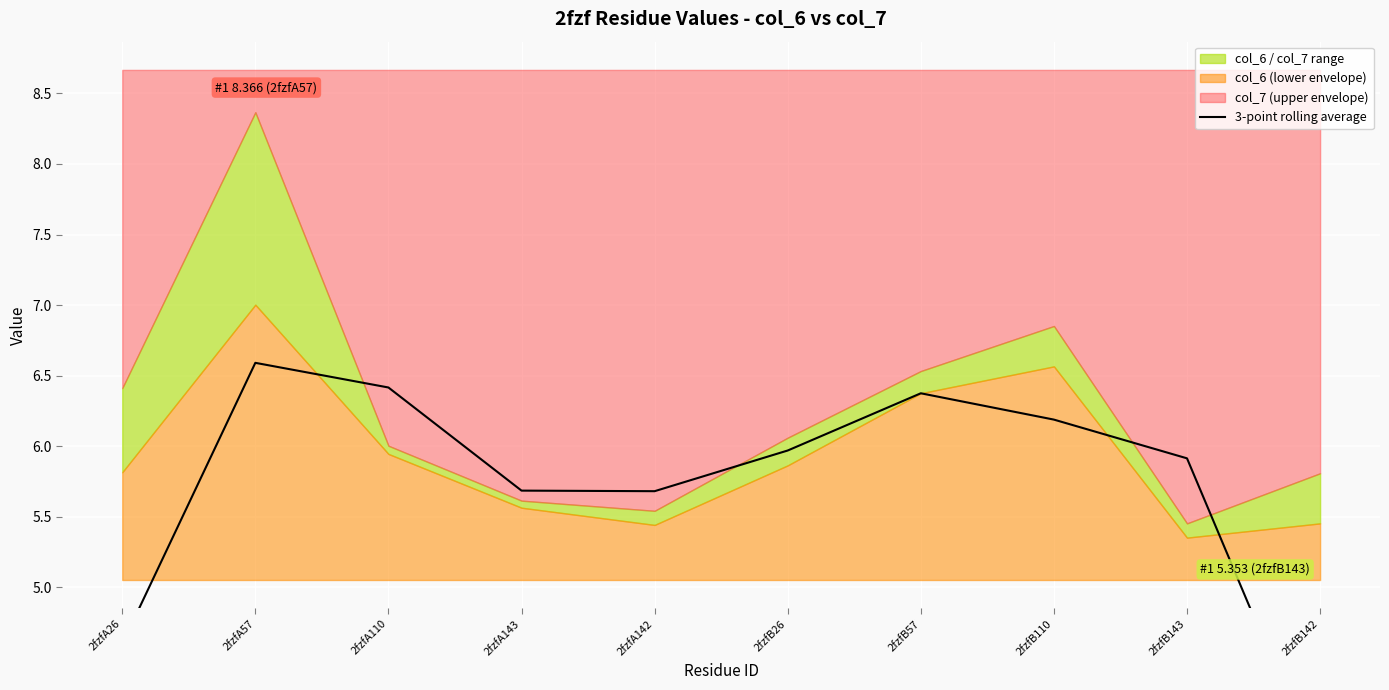

Reading left to right, extract all data points from this chart.

2fzfA26=4.6	2fzfA57=6.6	2fzfA110=6.4	2fzfA143=5.7	2fzfA142=5.7	2fzfB26=6.0	2fzfB57=6.4	2fzfB110=6.2	2fzfB143=5.9	2fzfB142=3.7